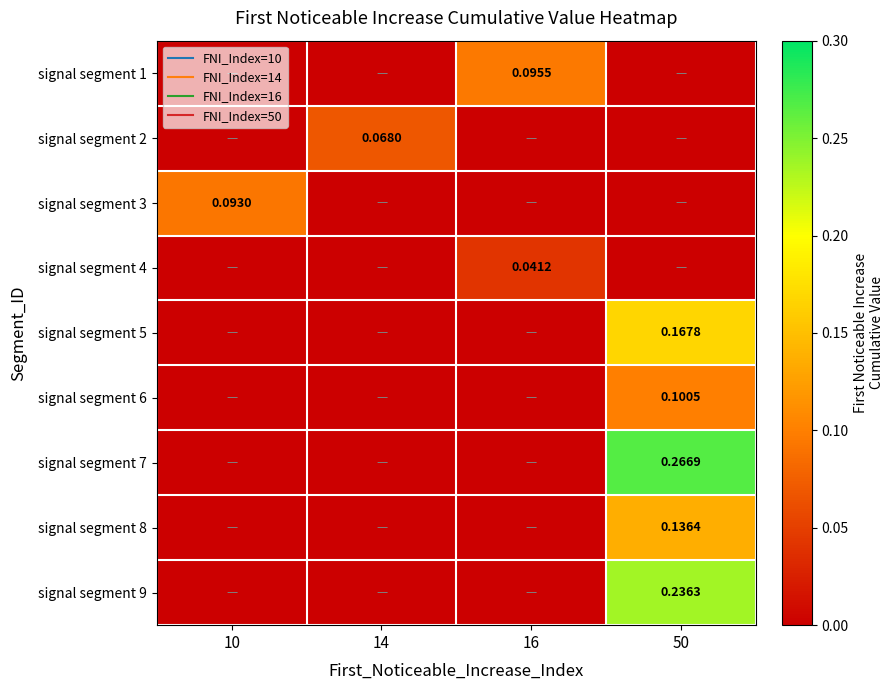

Which category has the highest value in the signal segment 5 series?

50